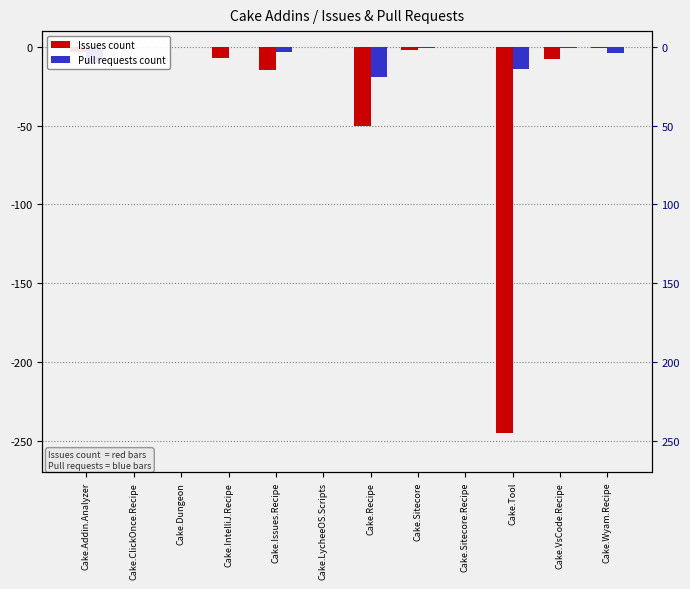

Where is Pull requests count nearest to the value -9?

Cake.Addin.Analyzer